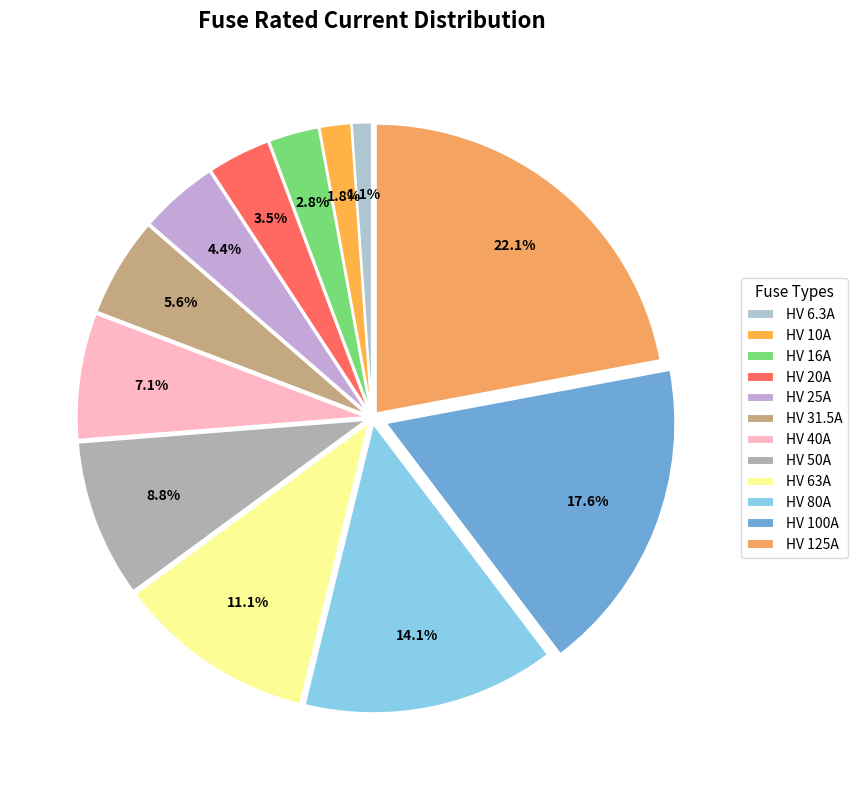

To the nearest percent, what portion does HV 6.3A represent?

1%